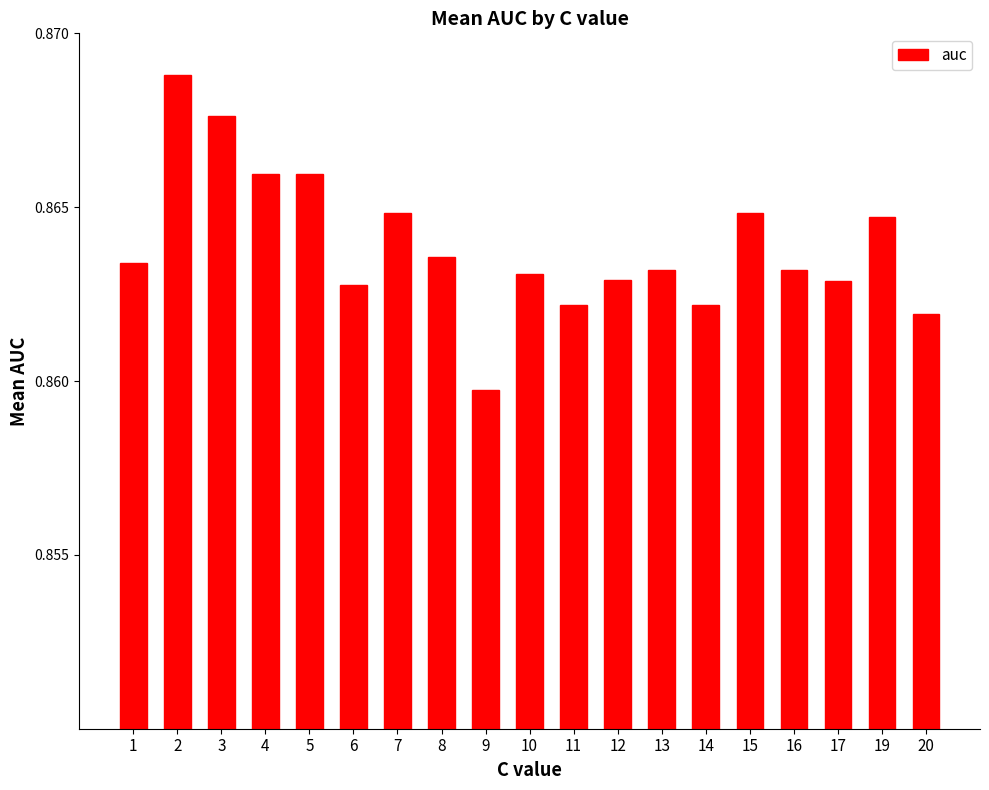

True or false: the data shows 0.5 at 6.

False